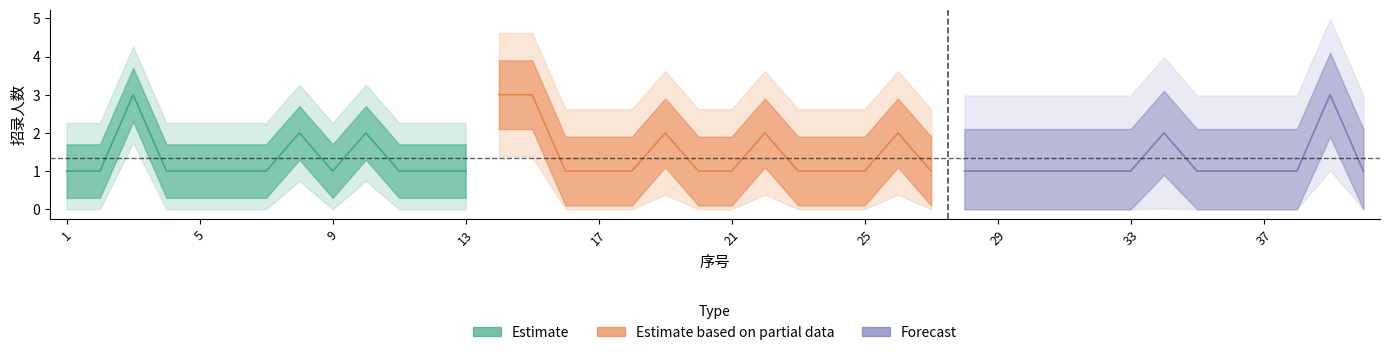

True or false: the data has more than 2 interior local peaks.

True